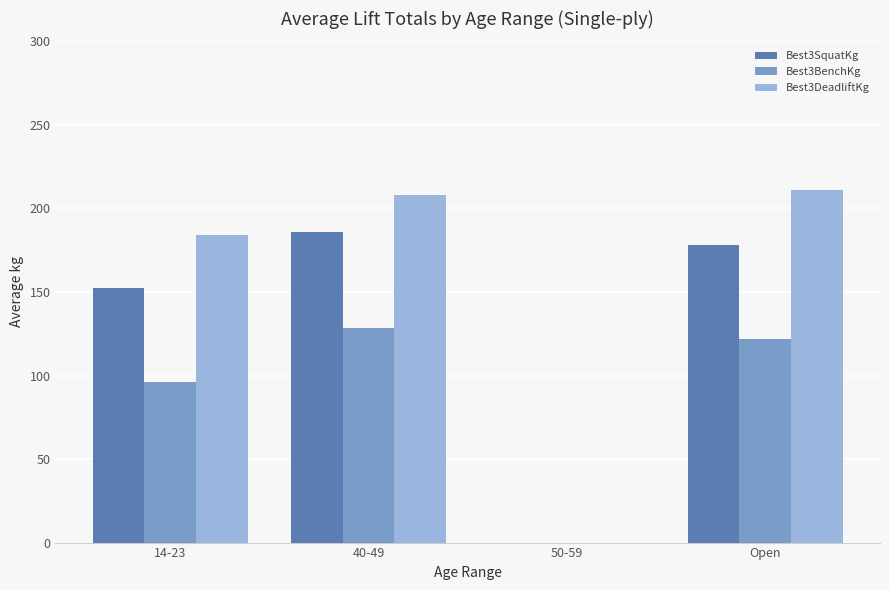

How many values in Best3SquatKg are above zero?

3